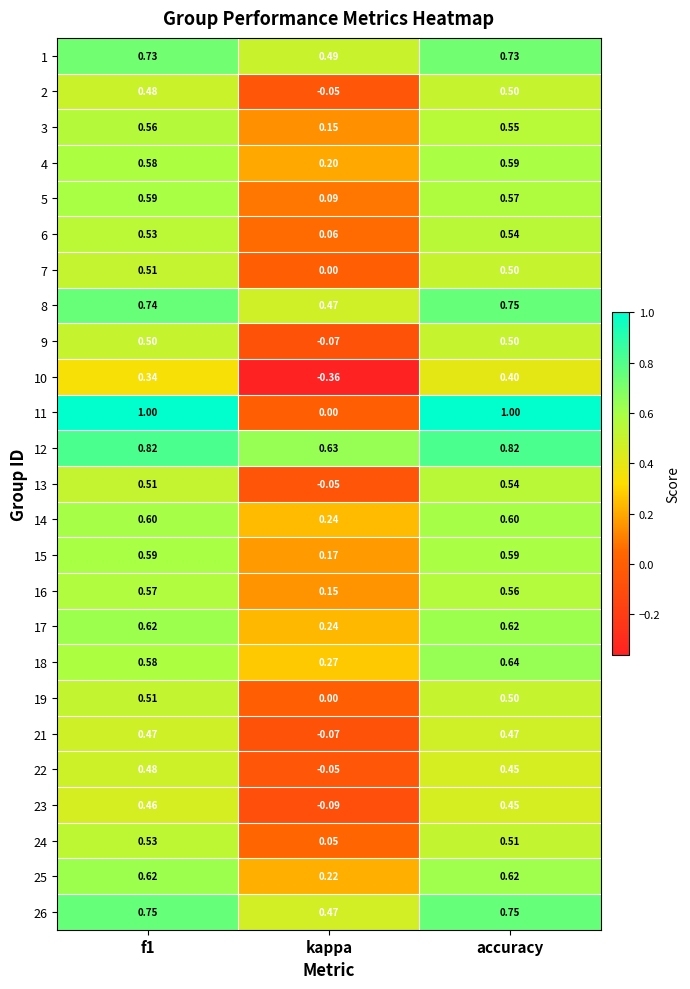

At which label does 25 reach its minimum?

kappa